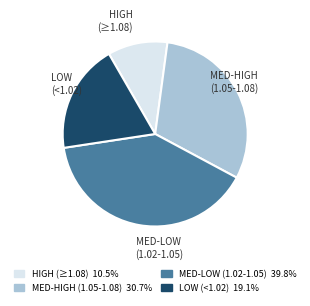

Is there a majority slice in this chart?

No